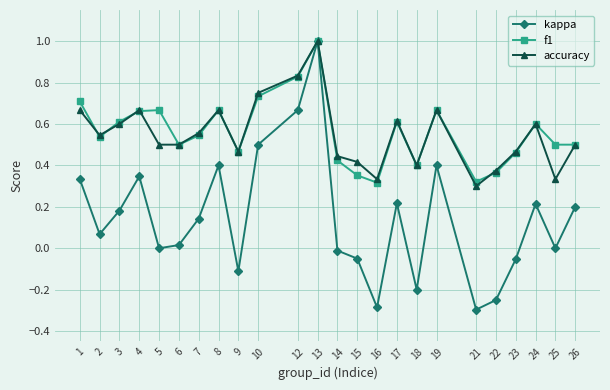

Count the number of data series in this chart.

3